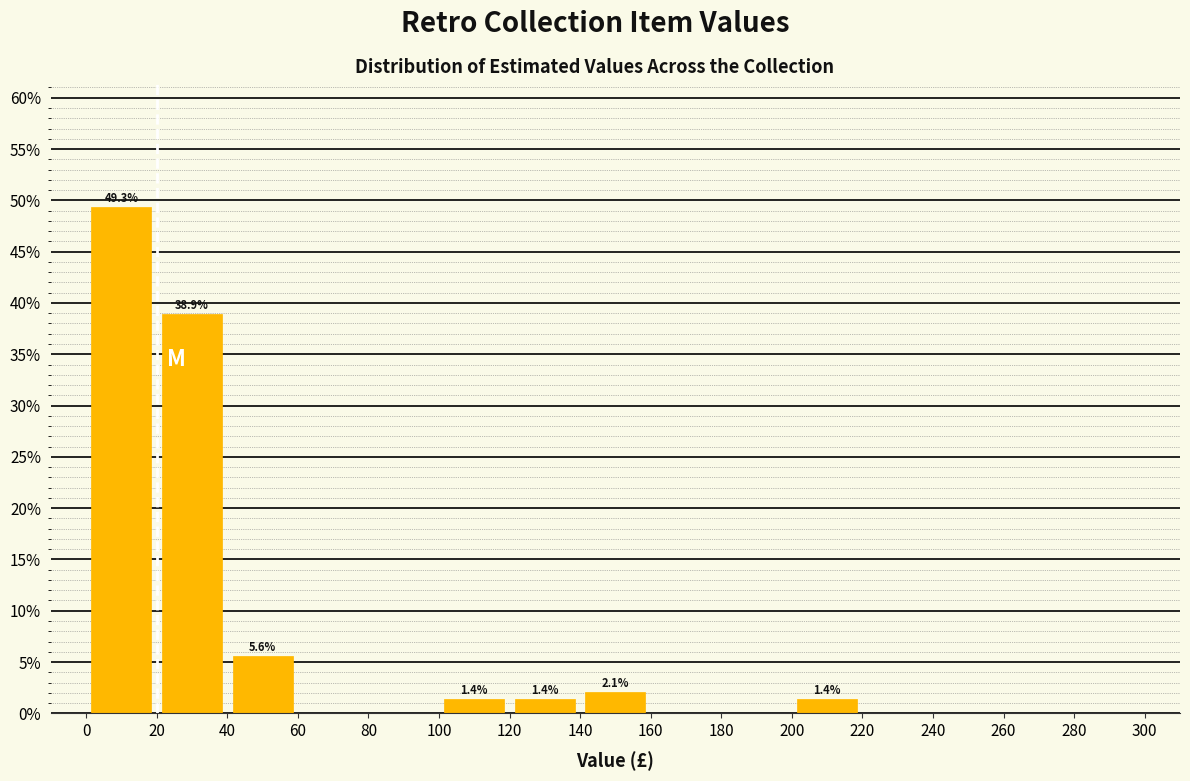

Over which range of the x-axis is the bar tallest?

0 to 20